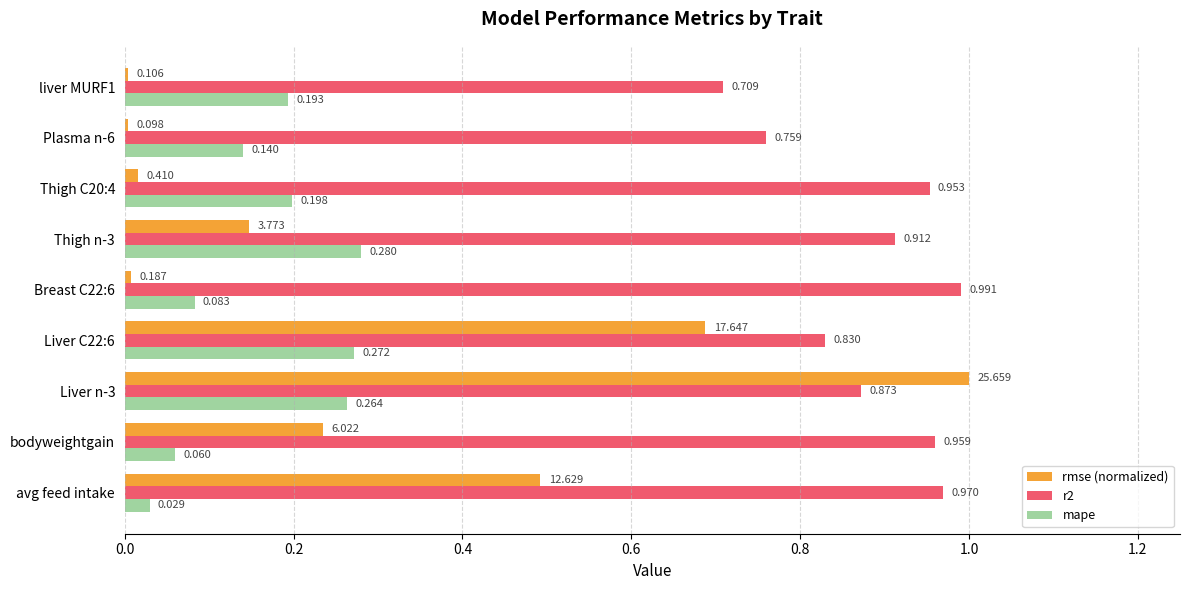

Is the value of rmse (normalized) at liver MURF1 greater than the value of r2 at Liver n-3?

No